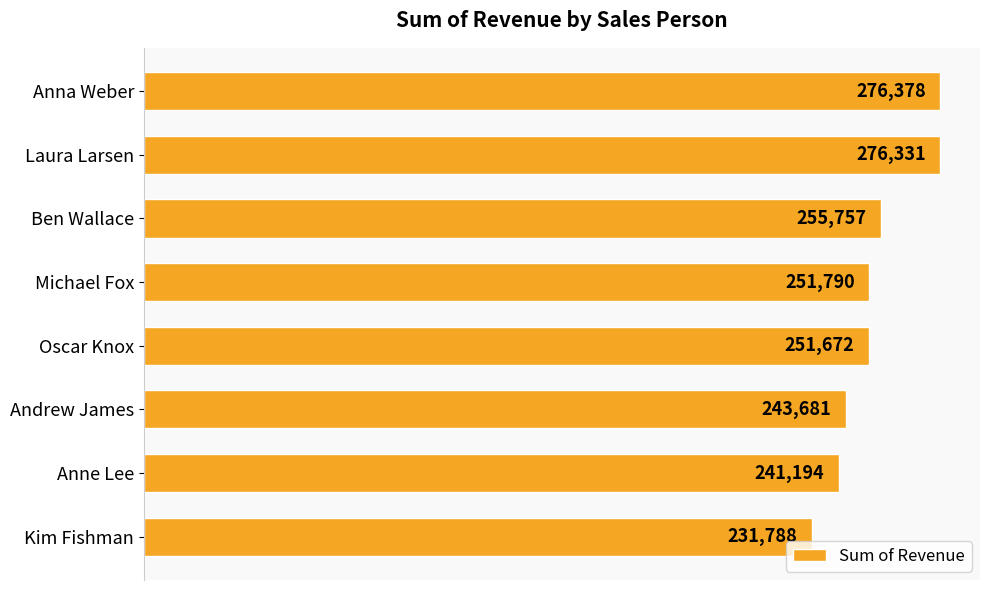

The chart shows a value of 406562 at Anne Lee. True or false?

False